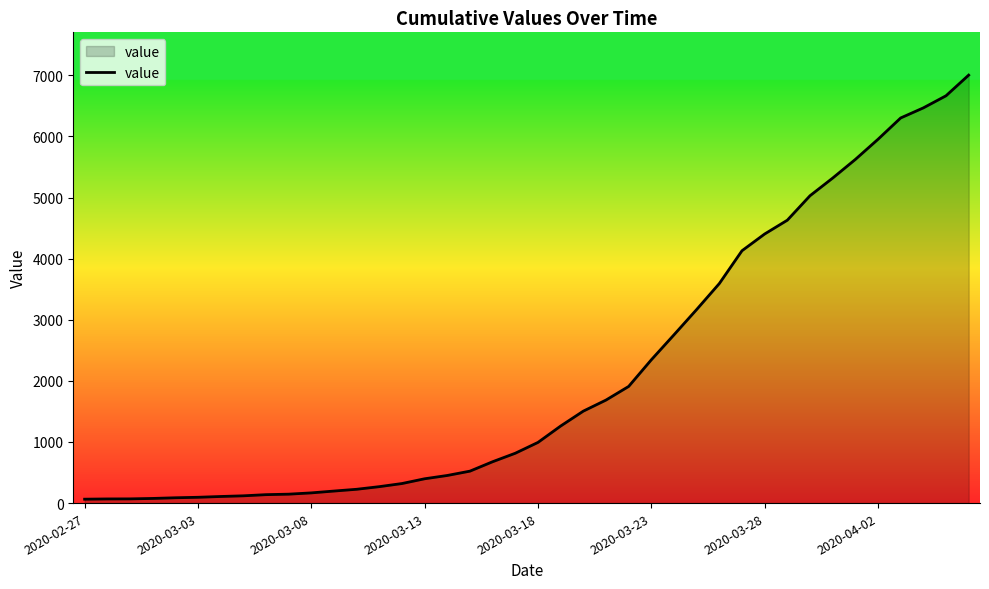

What is the maximum value shown in the chart?

7004